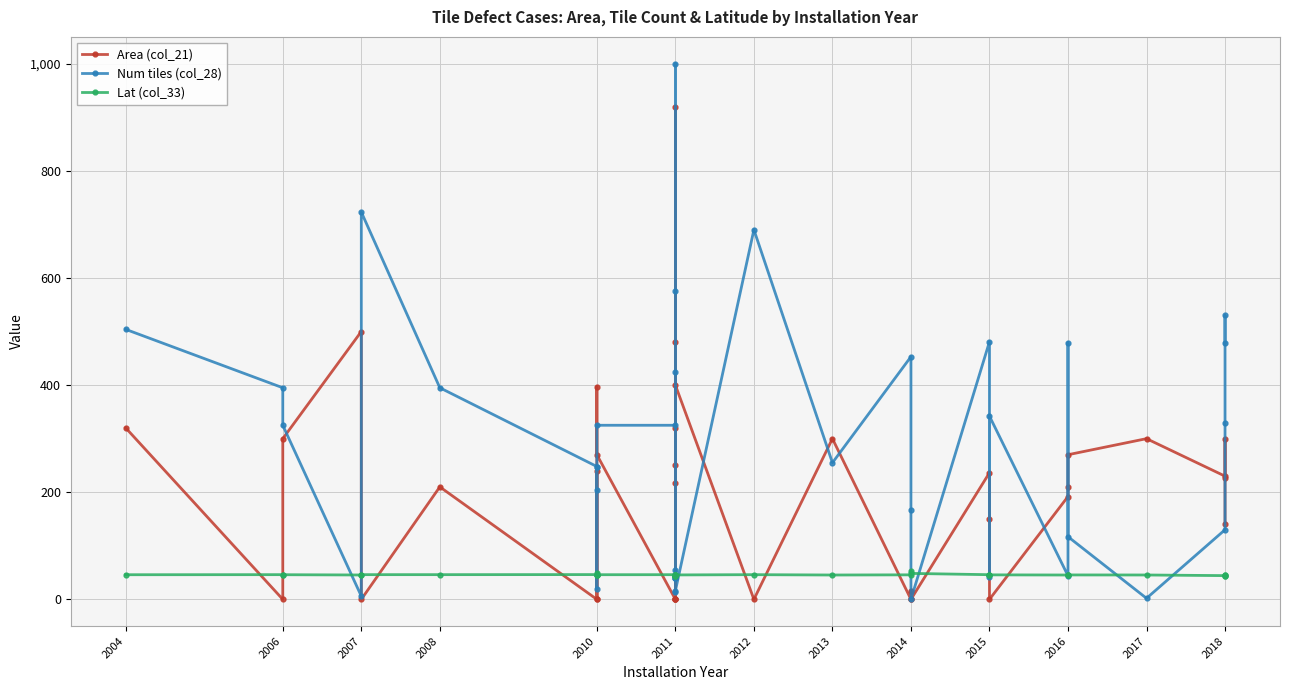

How many values in the Lat (col_33) series are below 45?

6